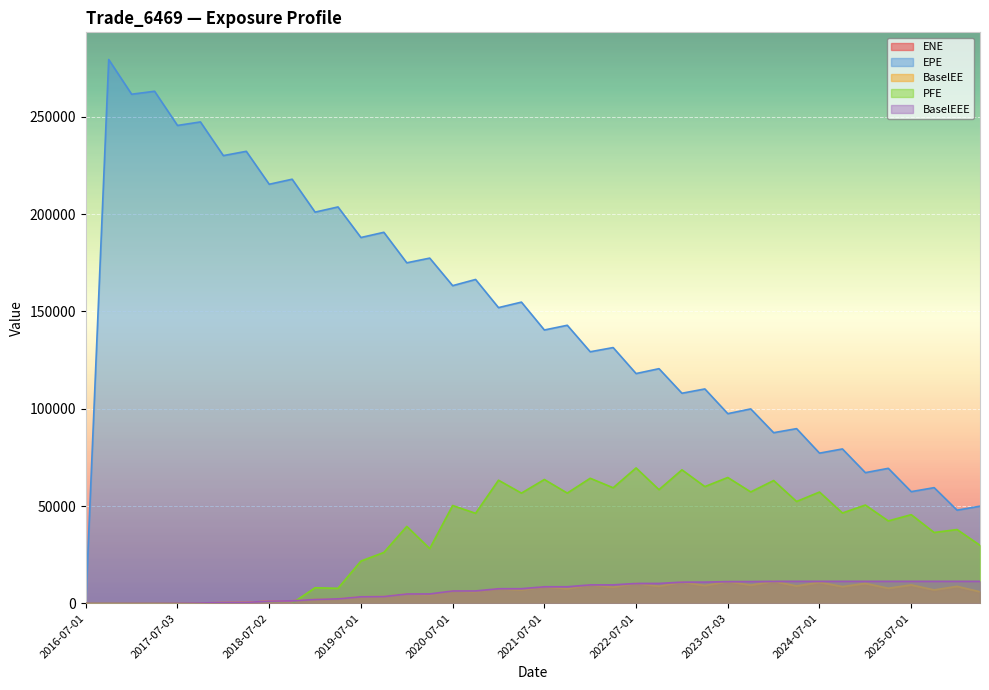

How many categories are shown in the chart?

40